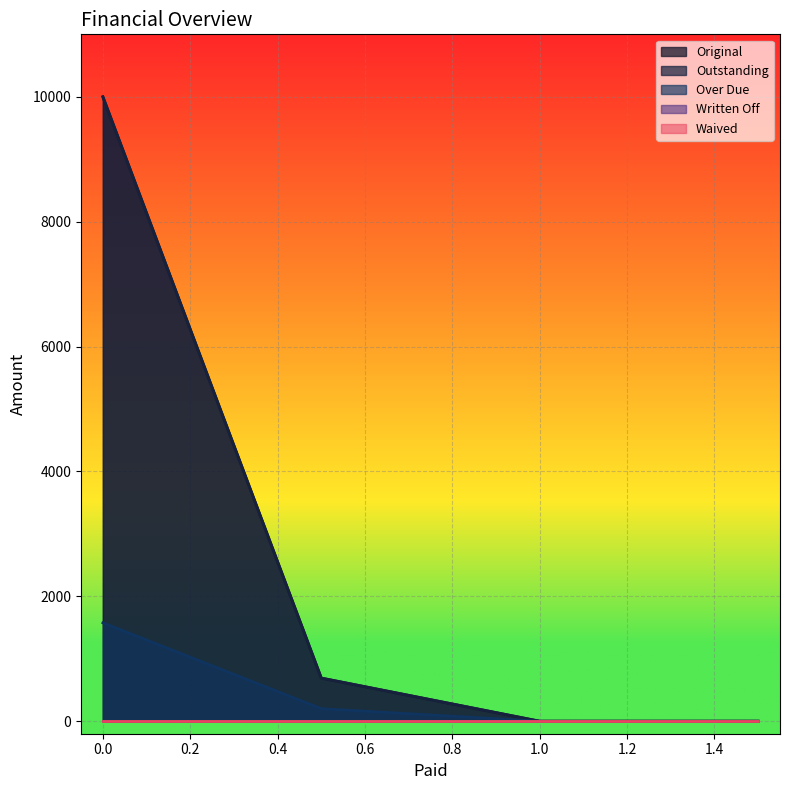

True or false: Over Due and Outstanding intersect in this chart.

False